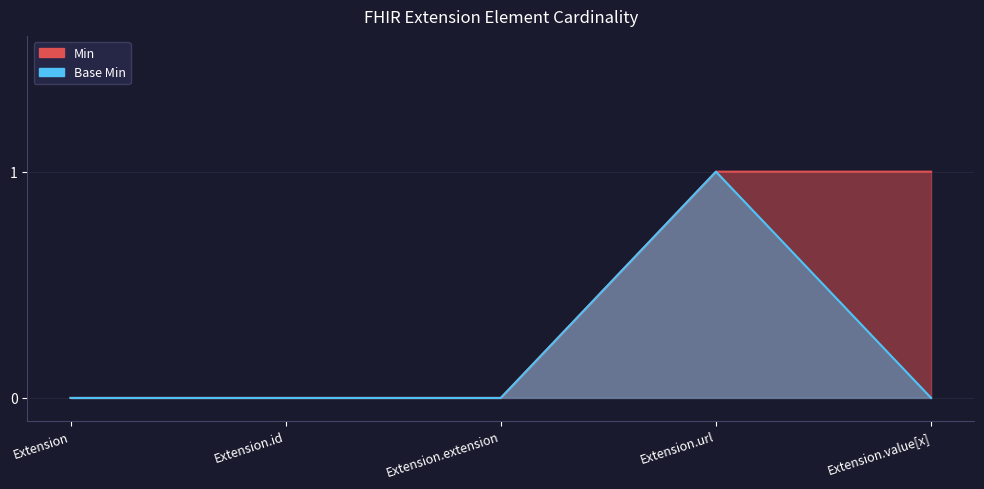

Reading left to right, transcribe all the data shown in this chart.

Min: Extension=0	Extension.id=0	Extension.extension=0	Extension.url=1	Extension.value[x]=1
Base Min: Extension=0	Extension.id=0	Extension.extension=0	Extension.url=1	Extension.value[x]=0